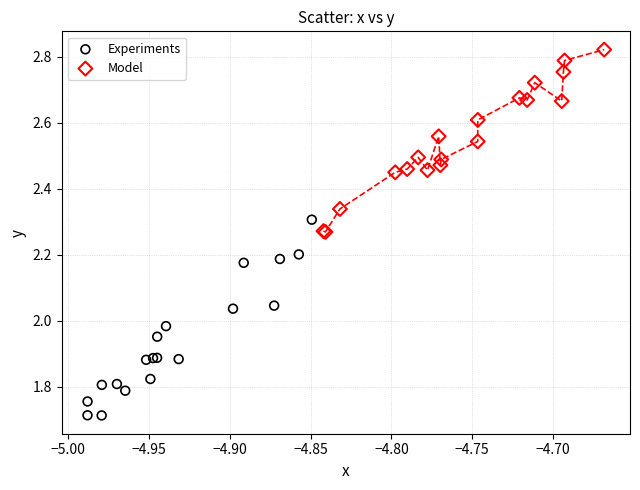

Which series contains the lowest Y value?

Experiments